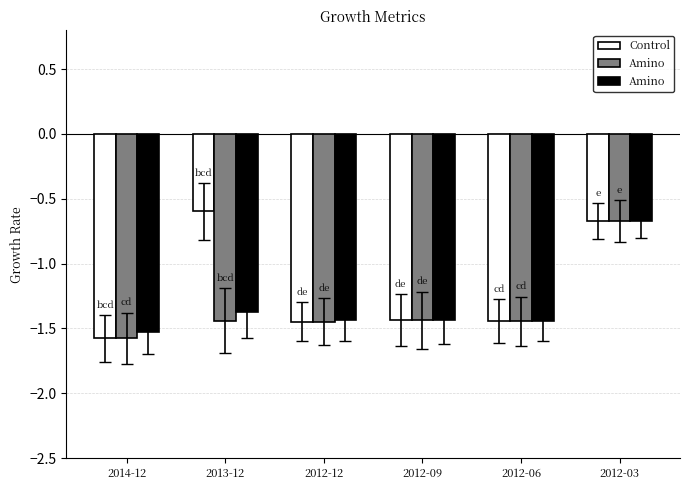

At which category is the sum across all series the highest?

2012-03